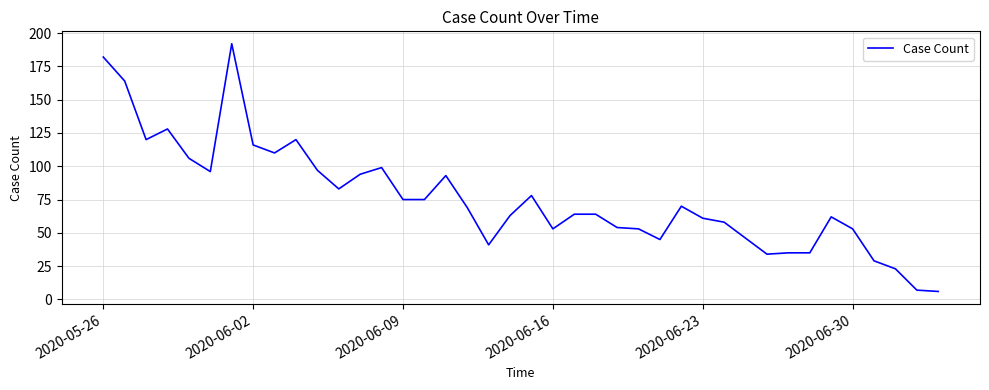

What is the greatest value displayed?

192